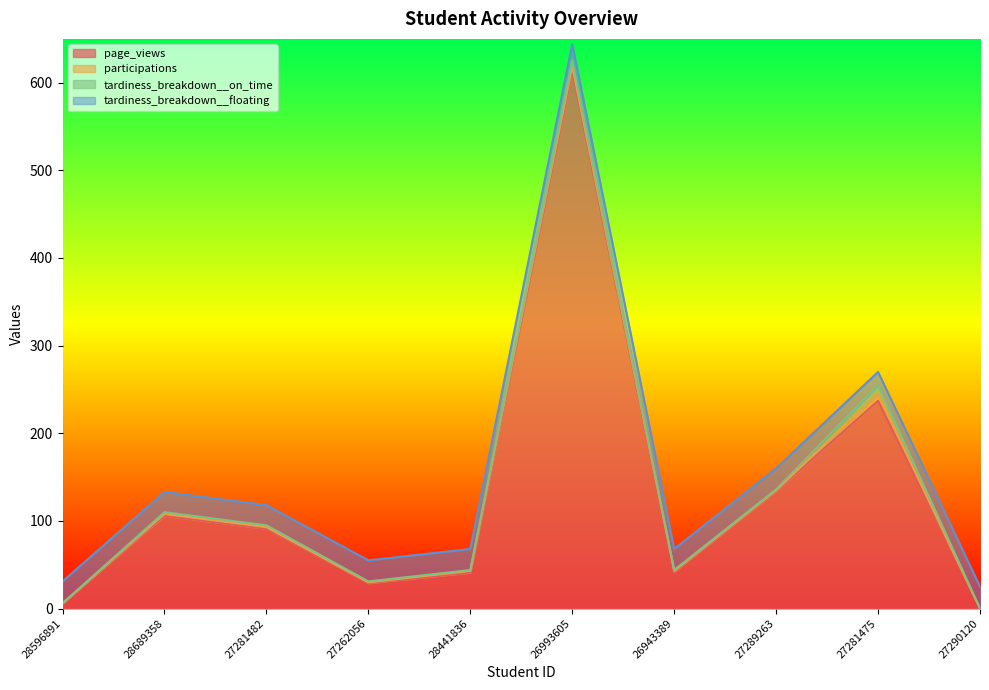

What is the sum of all tardiness_breakdown__floating values?

226